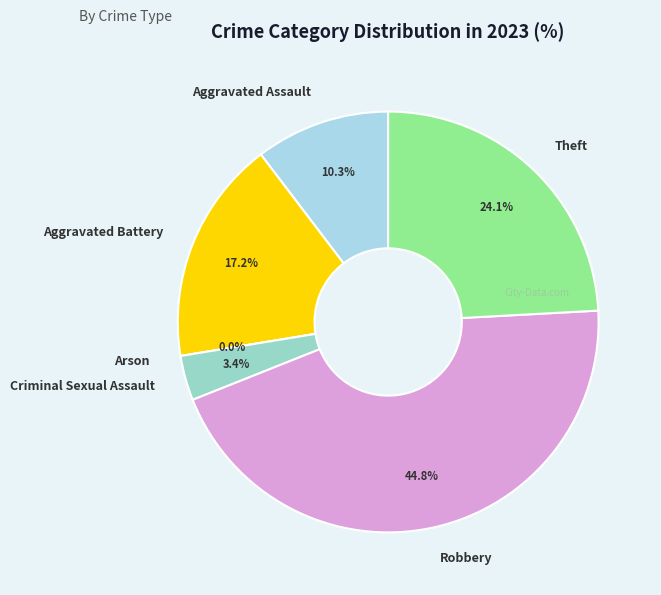

Which has a higher value, Arson or Theft?

Theft